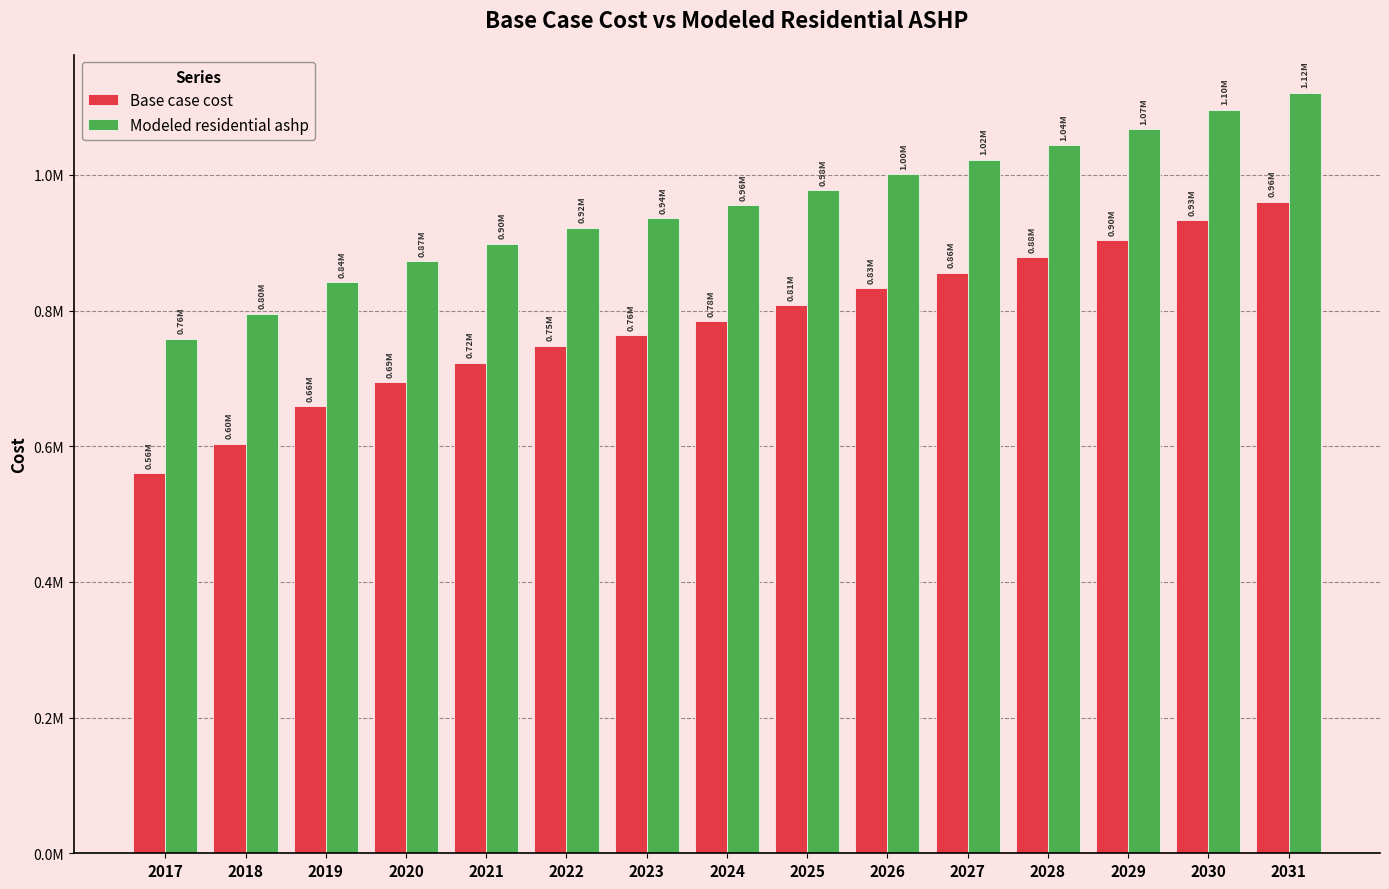

What are all the series names shown in the legend?

Base case cost, Modeled residential ashp